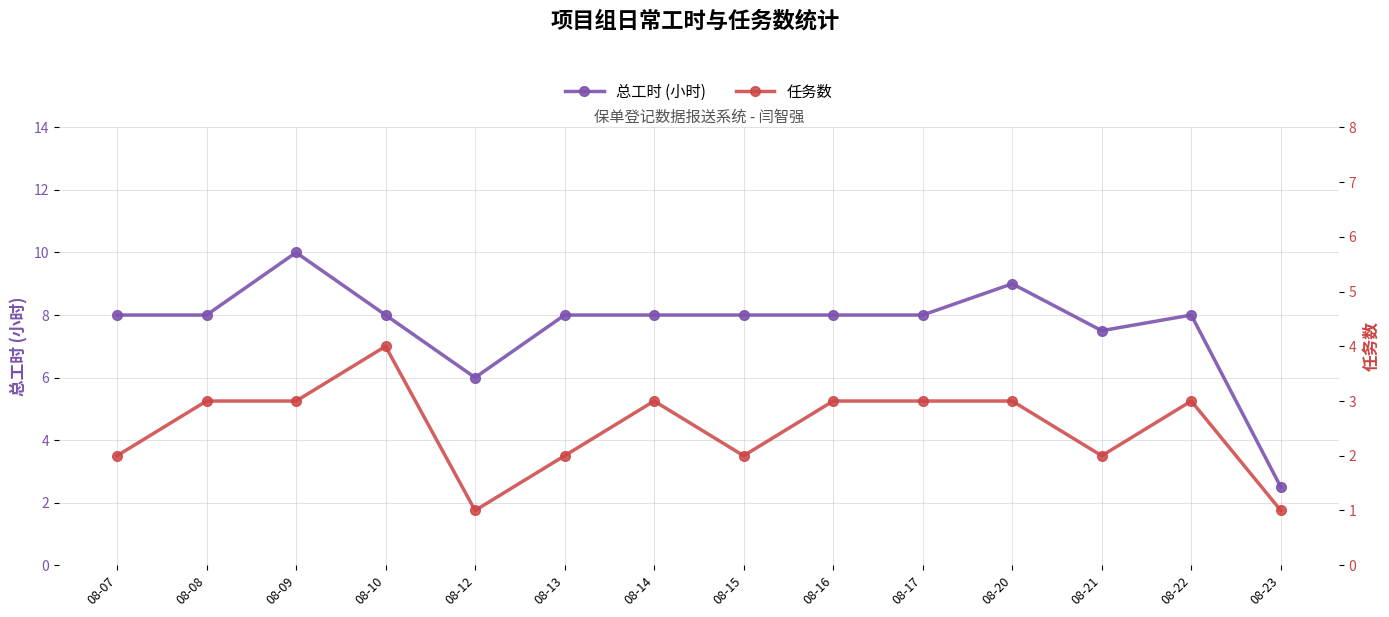

The value of 总工时 (小时) at 08-23 is 2.5. True or false?

True